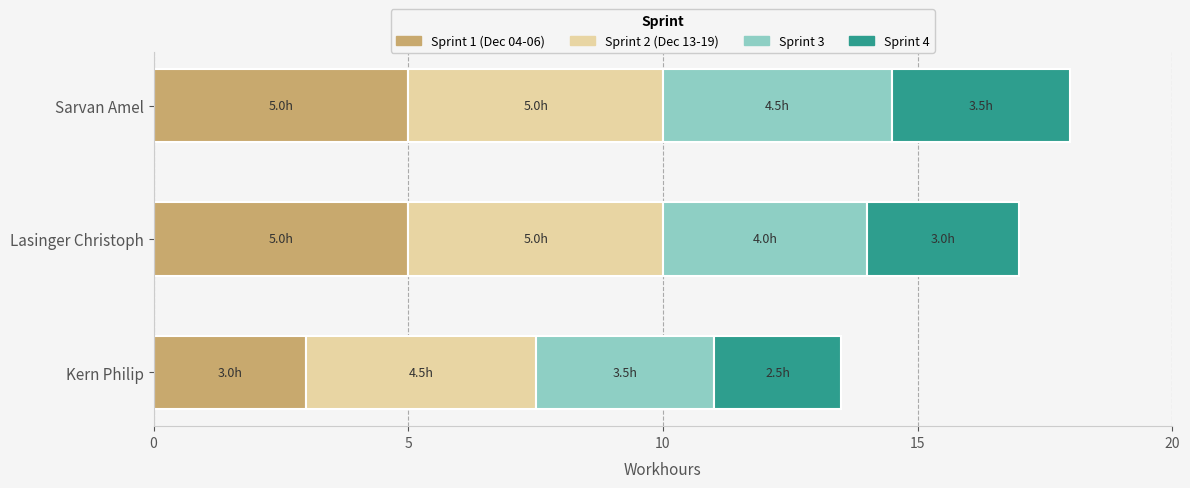

What is the total value across all series at Lasinger Christoph?

17.0